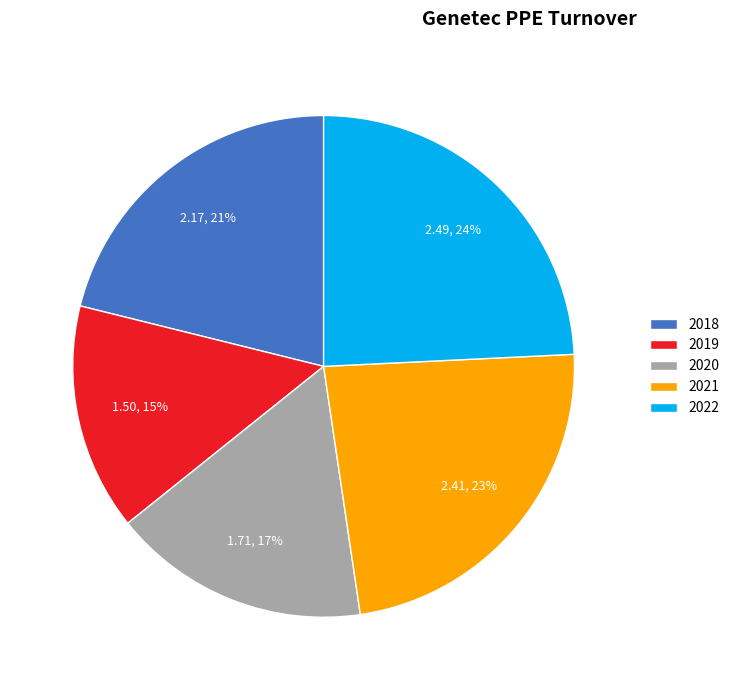

True or false: 2021 accounts for 23% of the total.

True